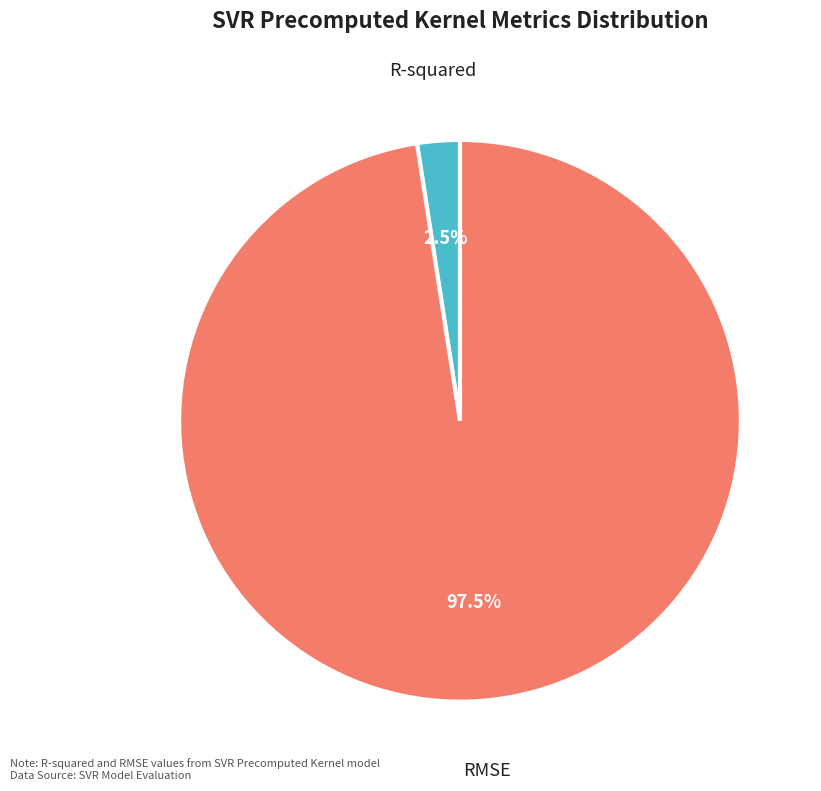

To the nearest percent, what is the difference between the largest and smallest slice percentages?

95%